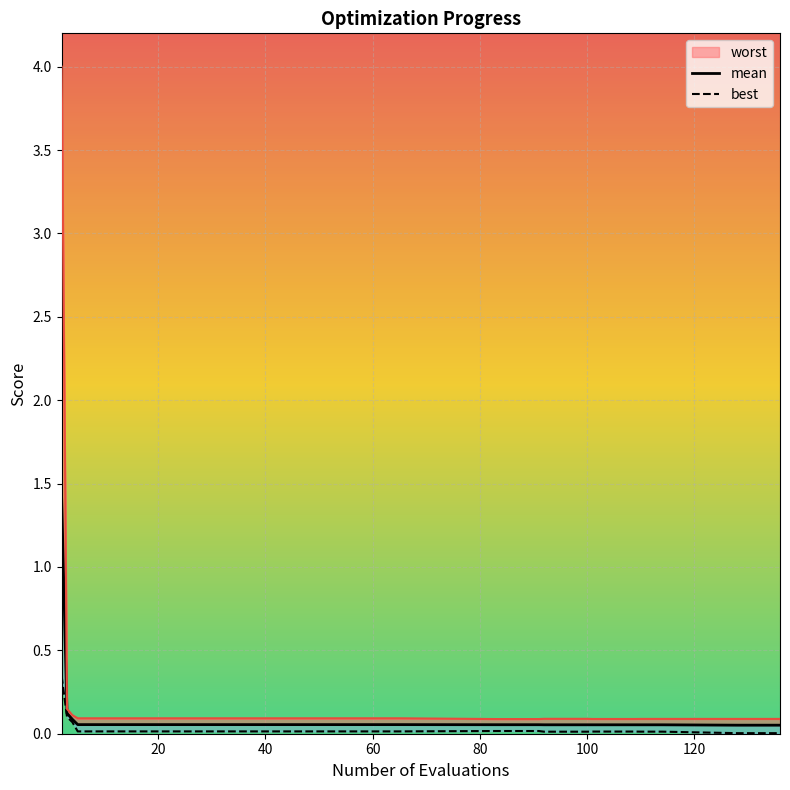

What is the label of the 31st point from the right?

40